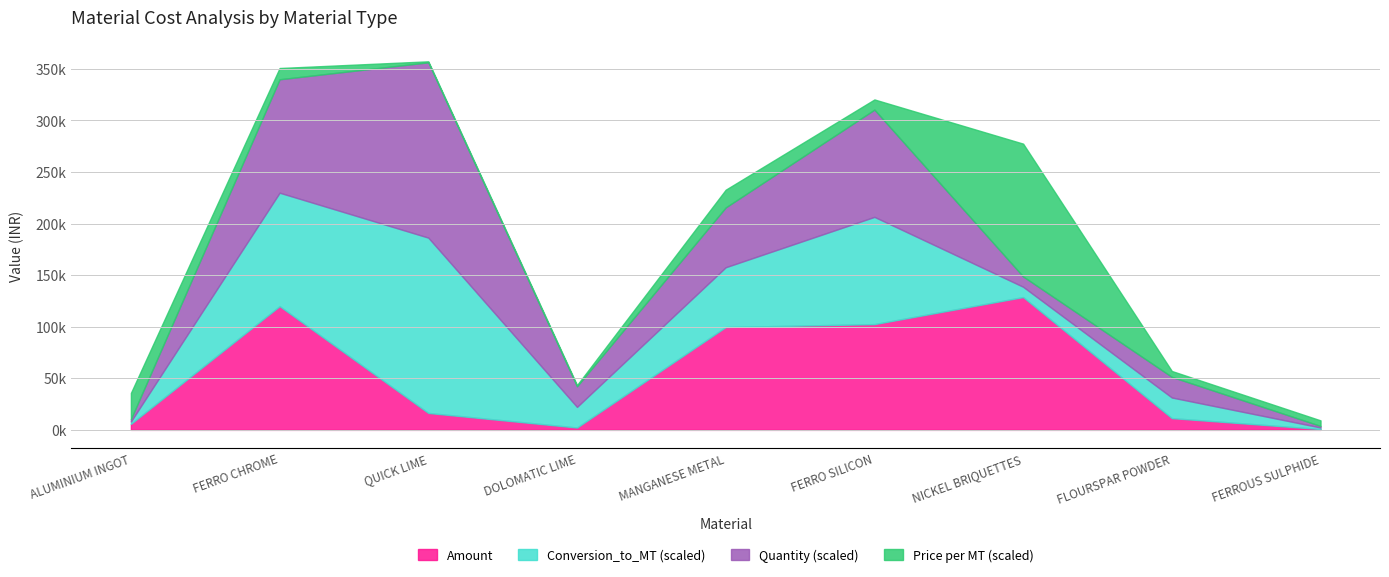

Reading left to right, transcribe all the data shown in this chart.

Amount: ALUMINIUM INGOT=5839.1	FERRO CHROME=119985.7	QUICK LIME=16417.5	DOLOMATIC LIME=2279.7	MANGANESE METAL=99708.7	FERRO SILICON=102553.4	NICKEL BRIQUETTES=128776.0	FLOURSPAR POWDER=11391.7	FERROUS SULPHIDE=809.6
Conversion_to_MT: ALUMINIUM INGOT=0.0	FERRO CHROME=1.1	QUICK LIME=1.7	DOLOMATIC LIME=0.2	MANGANESE METAL=0.6	FERRO SILICON=1.0	NICKEL BRIQUETTES=0.1	FLOURSPAR POWDER=0.2	FERROUS SULPHIDE=0.0
Quantity: ALUMINIUM INGOT=23.0	FERRO CHROME=1100.0	QUICK LIME=1700.0	DOLOMATIC LIME=200.0	MANGANESE METAL=580.0	FERRO SILICON=1040.0	NICKEL BRIQUETTES=100.0	FLOURSPAR POWDER=200.0	FERROUS SULPHIDE=15.0
Price per MT: ALUMINIUM INGOT=253876.1	FERRO CHROME=109077.9	QUICK LIME=9657.4	DOLOMATIC LIME=11398.2	MANGANESE METAL=171912.2	FERRO SILICON=98609.0	NICKEL BRIQUETTES=1287760.2	FLOURSPAR POWDER=56958.5	FERROUS SULPHIDE=53971.5